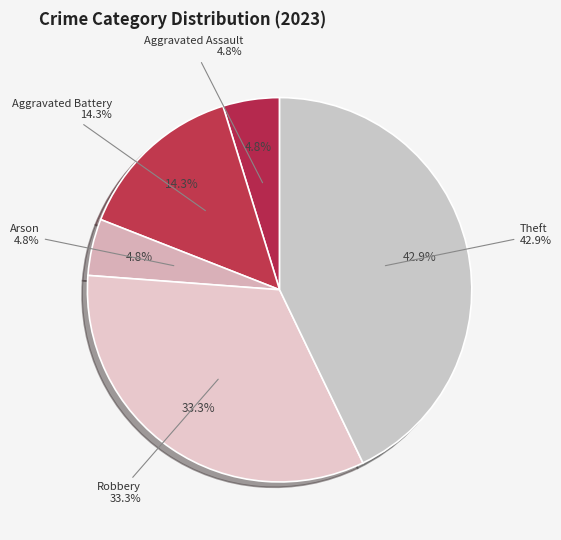

True or false: Theft accounts for 43% of the total.

True